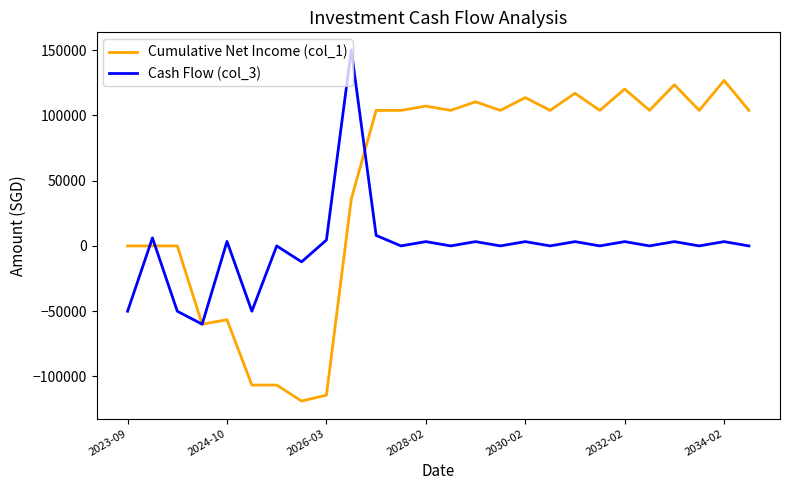

List the series in order of their peak value, highest first.

Cash Flow (col_3), Cumulative Net Income (col_1)